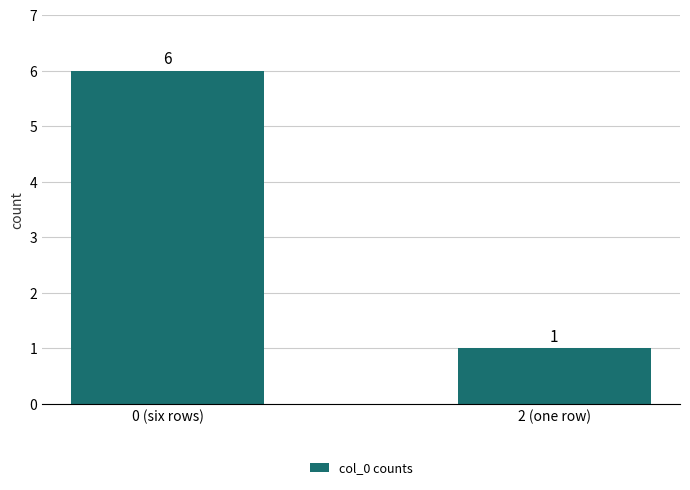

What is the ratio of the value at 0 (six rows) to the value at 2 (one row)?

6.0